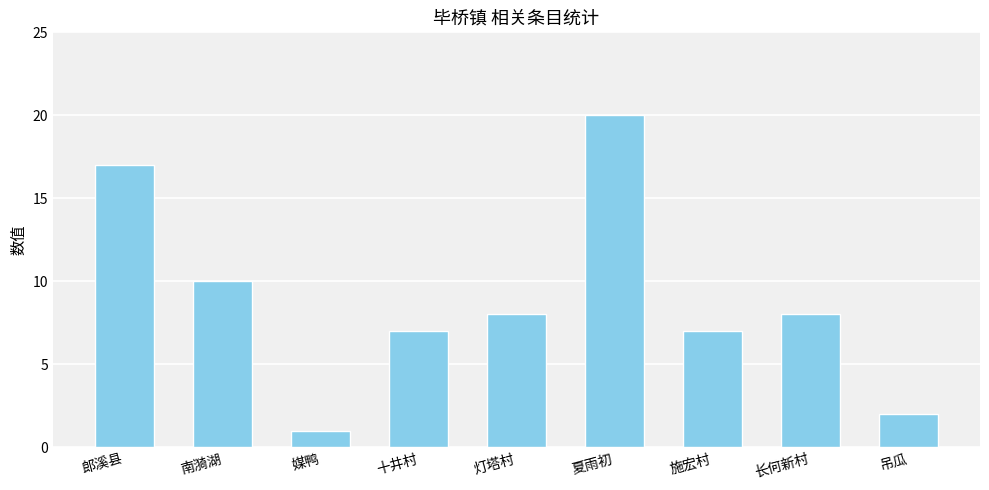

What is the difference between the values at 南漪湖 and 媒鸭?

9